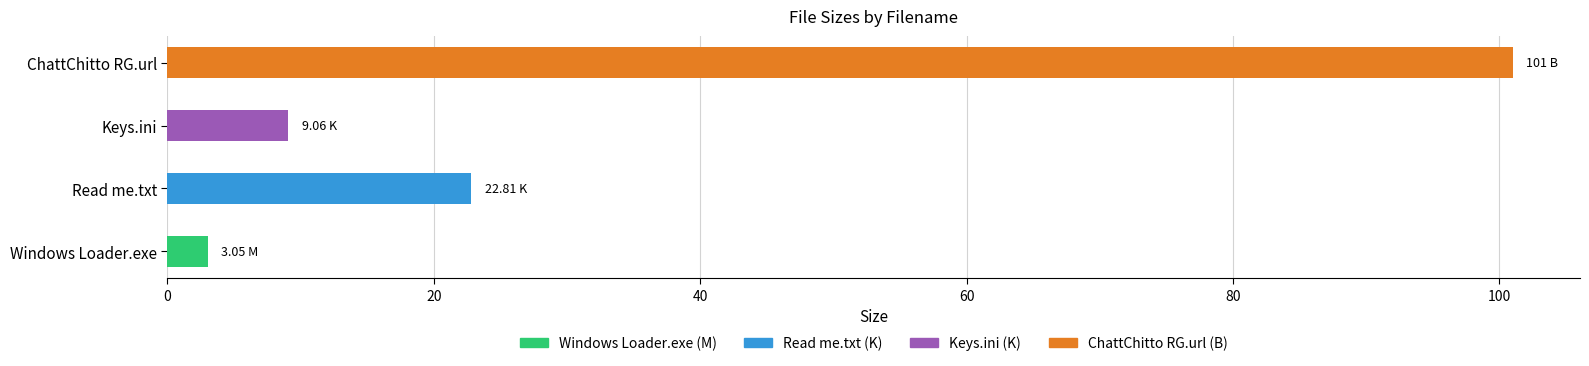

What is the change in value from Windows Loader.exe to Keys.ini?

+6.0